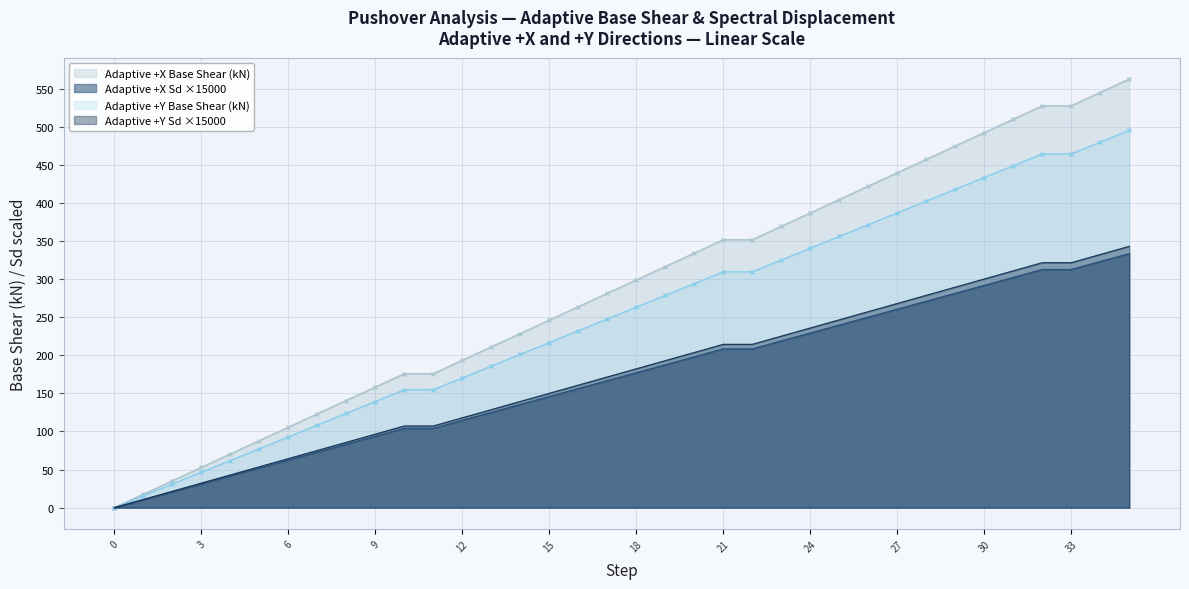

What are all the series names shown in the legend?

Adaptive +X Base Shear (kN), Adaptive +X Sd ×15000, Adaptive +Y Base Shear (kN), Adaptive +Y Sd ×15000